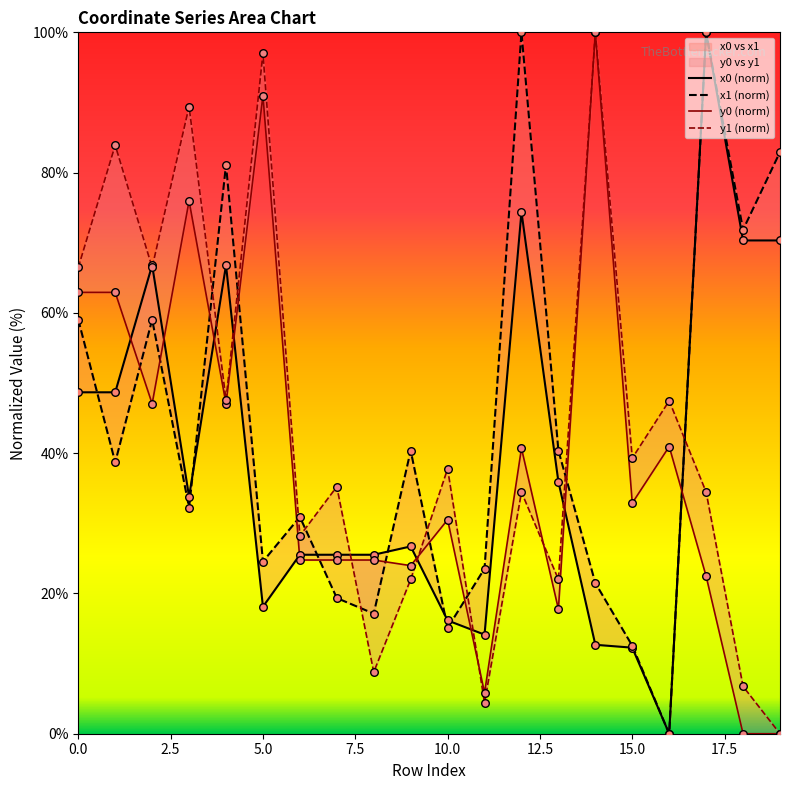

At which category is the sum across all series the highest?

17